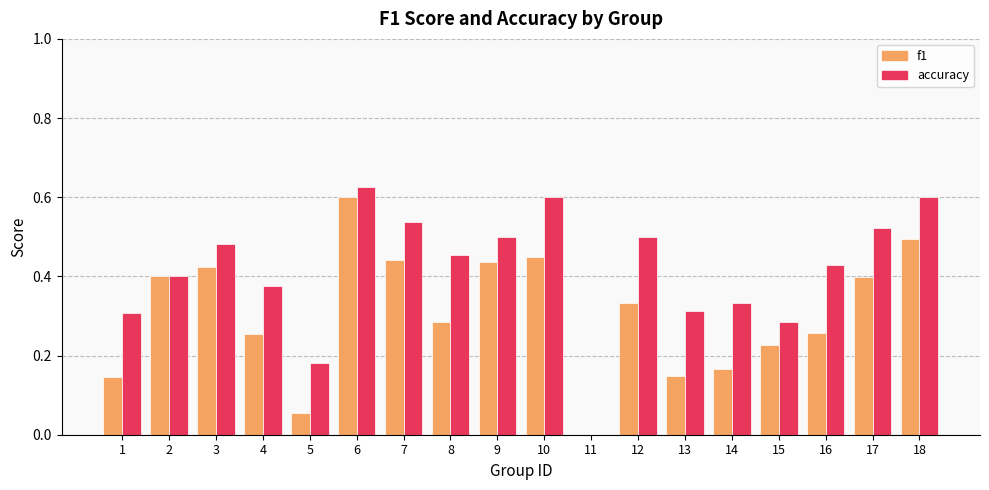

How many groups of bars are there?

18